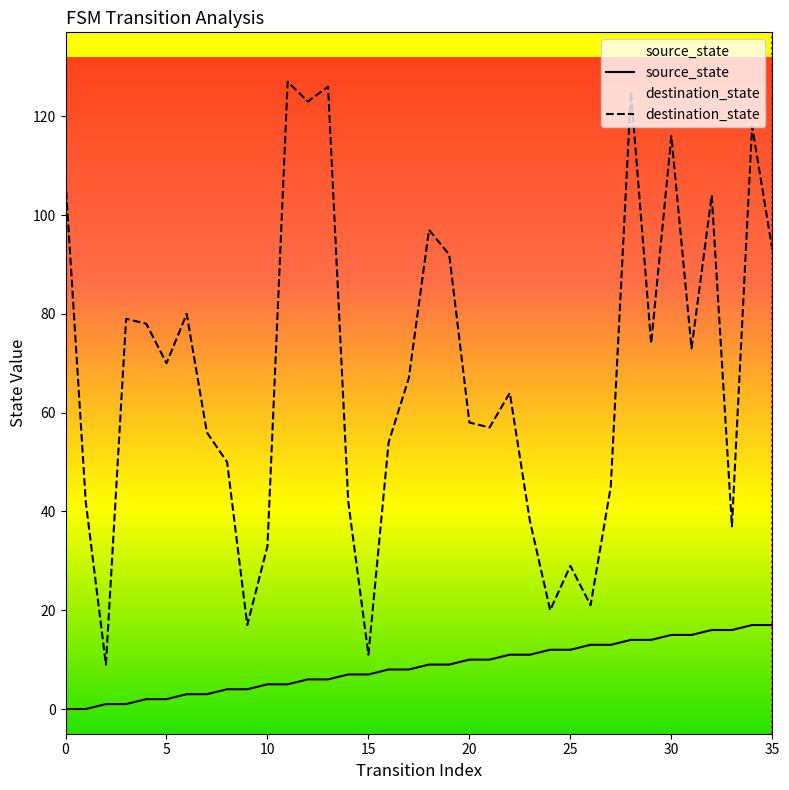

True or false: destination_state and source_state cross at least once.

False